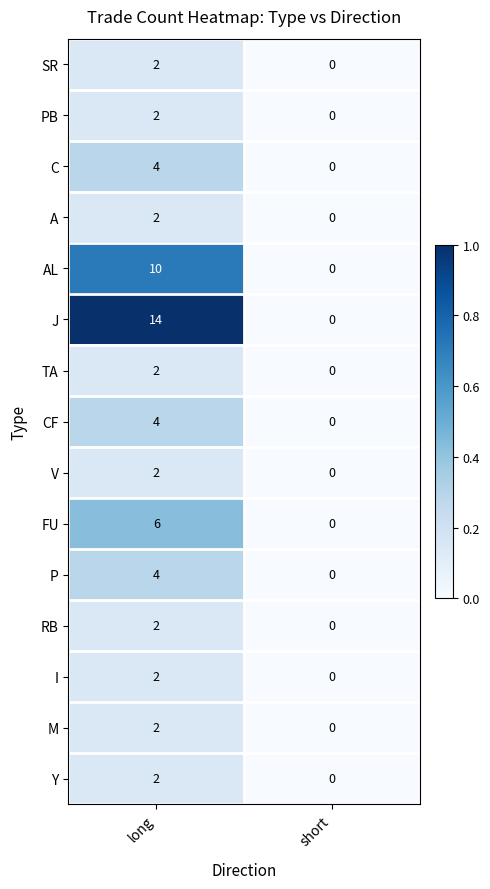

List the labels in order of TA value, largest first.

long, short